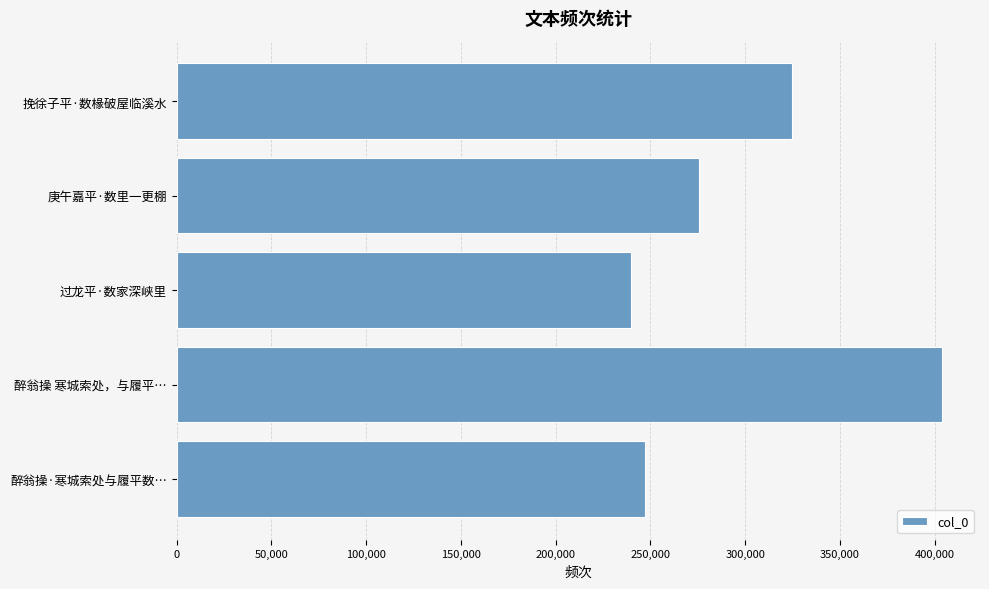

What is the label of the 3rd bar from the bottom?

过龙平·数家深峡里